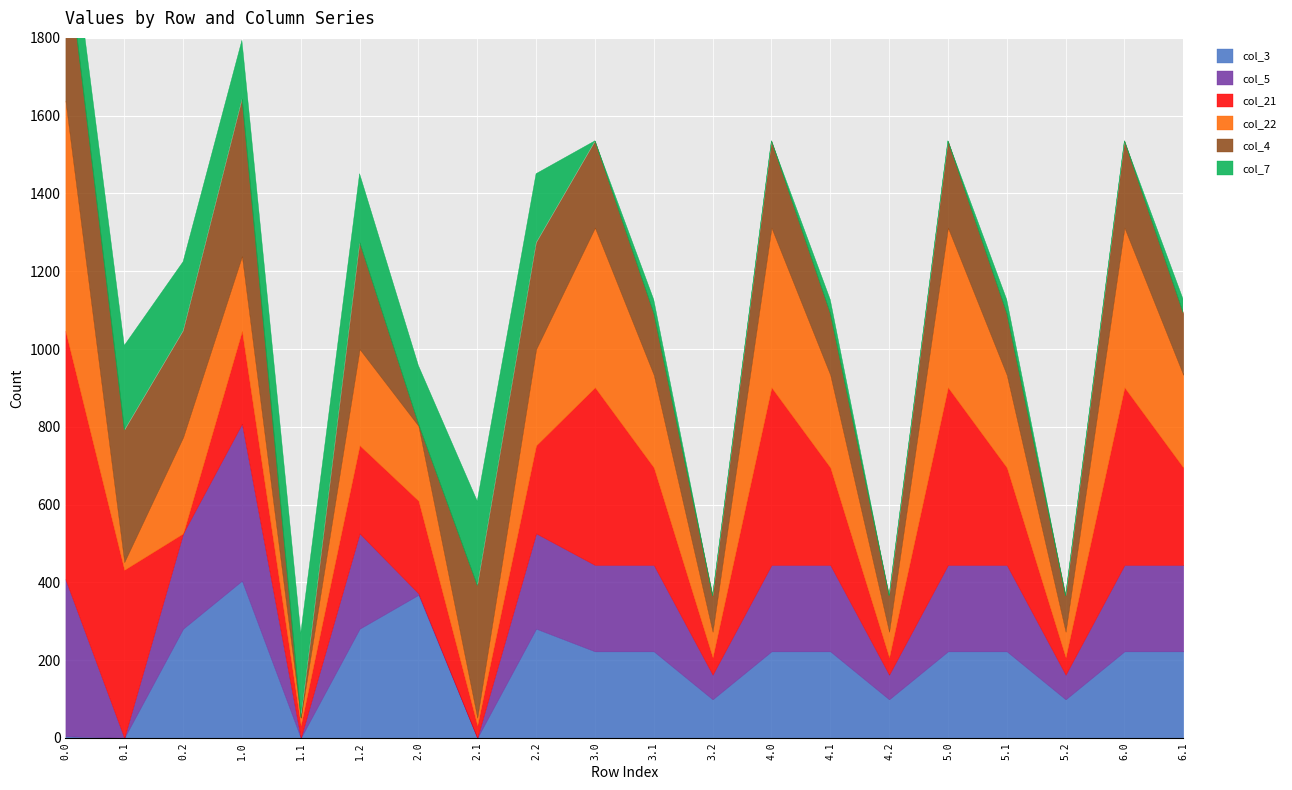

The col_5 series shows 403.8 at 1.0. True or false?

True